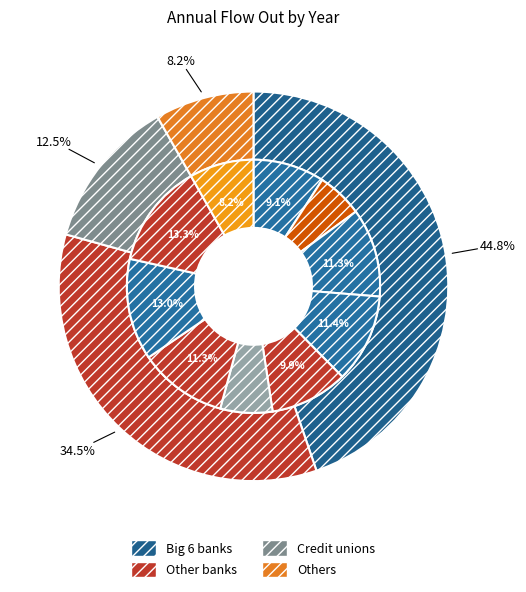

Does any single category account for the majority?

No